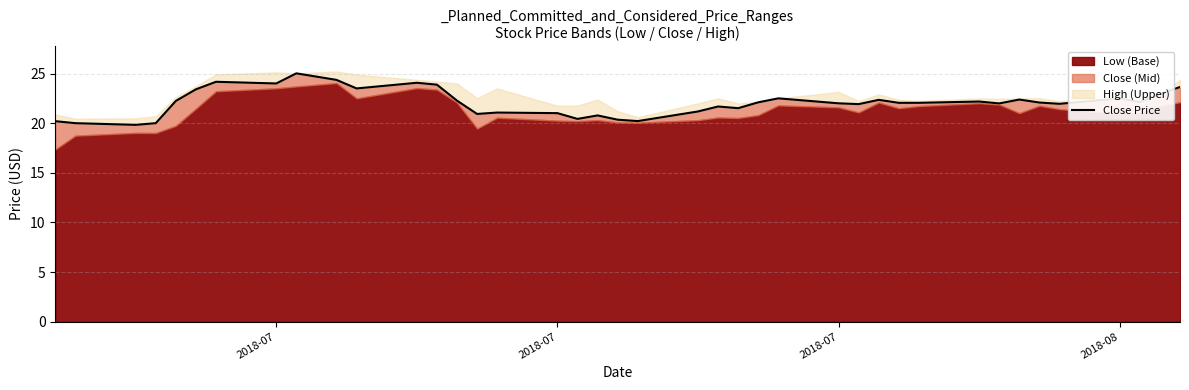

How many interior local peaks (higher than both neighbors) does the data have?

11